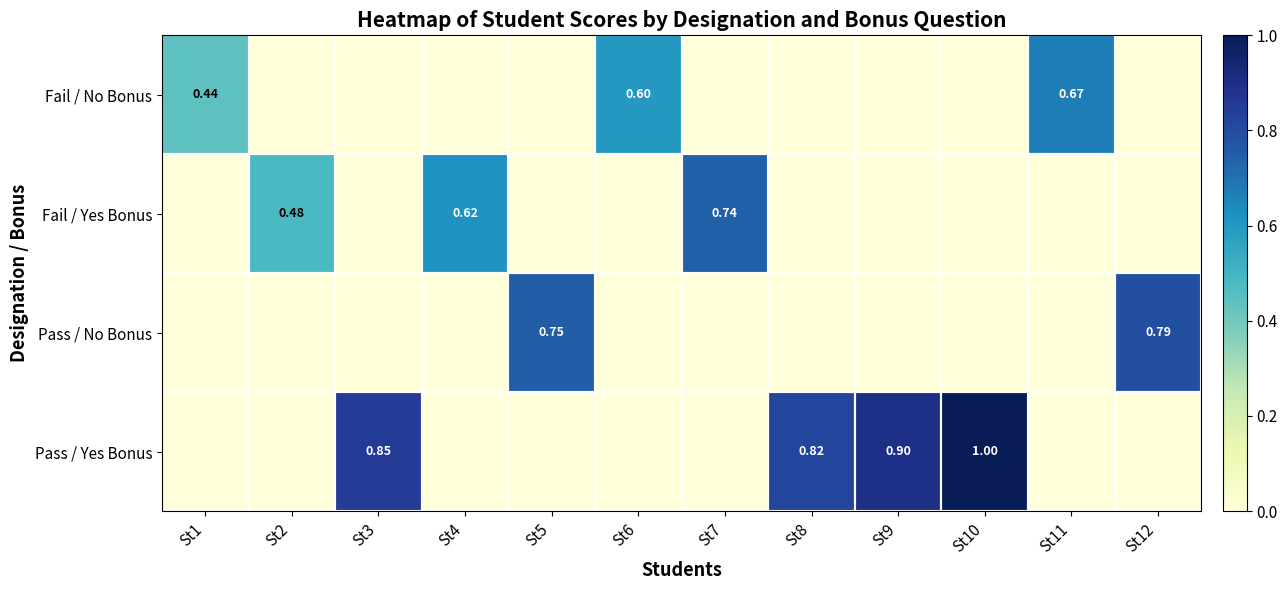

At how many categories does at least one series exceed 0?

12